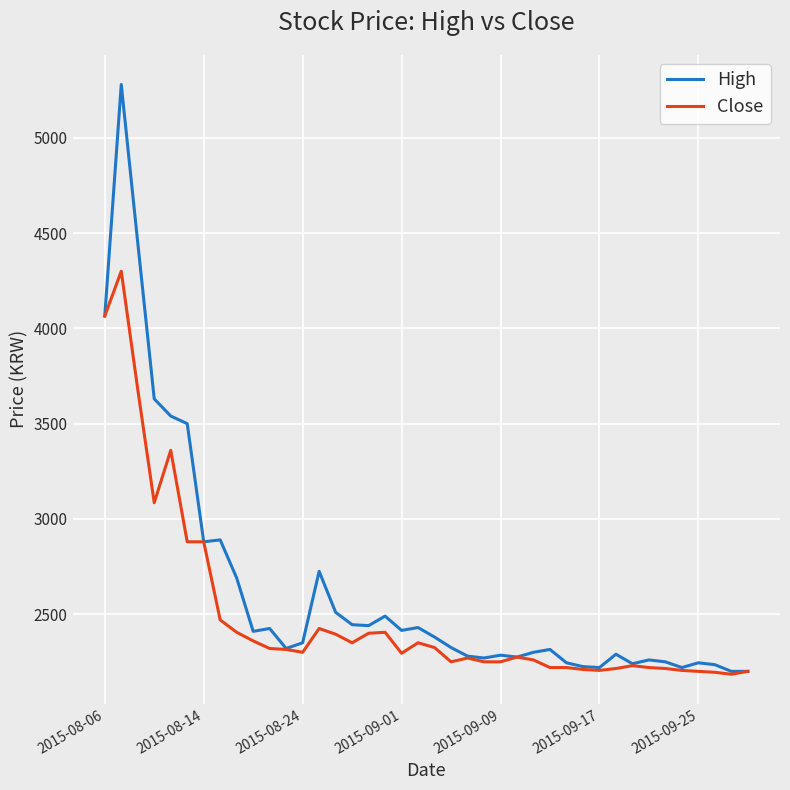

Rank the series by their average value, from lowest to highest.

Close, High